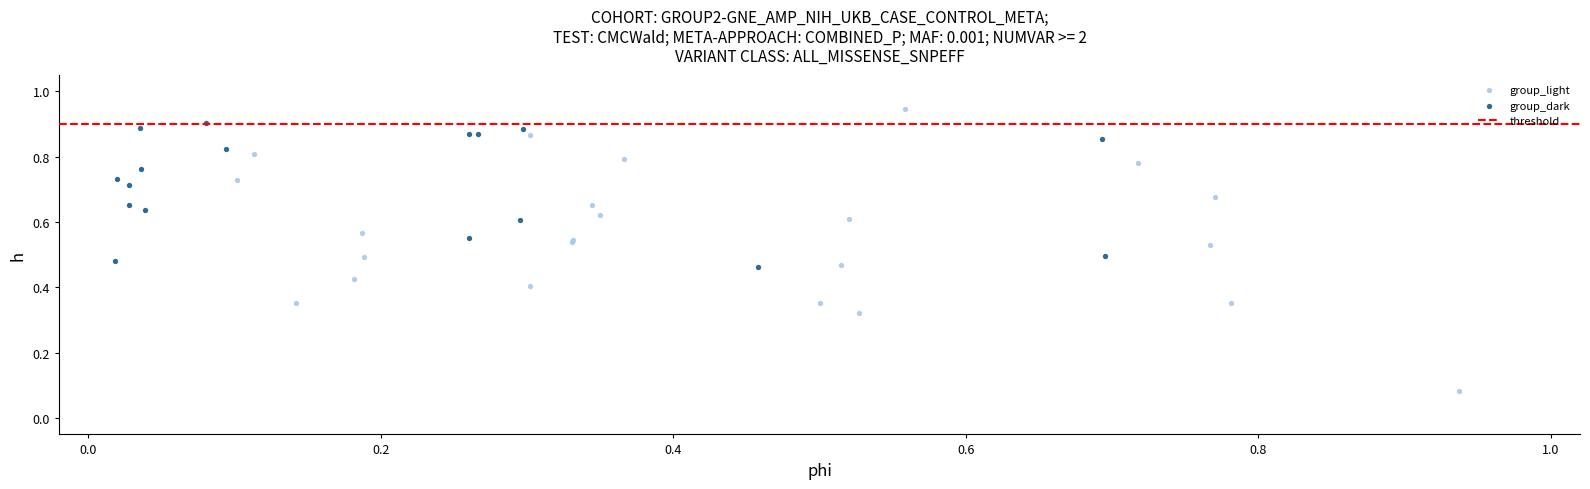

Which series has the largest Y range (max minus min)?

group_light